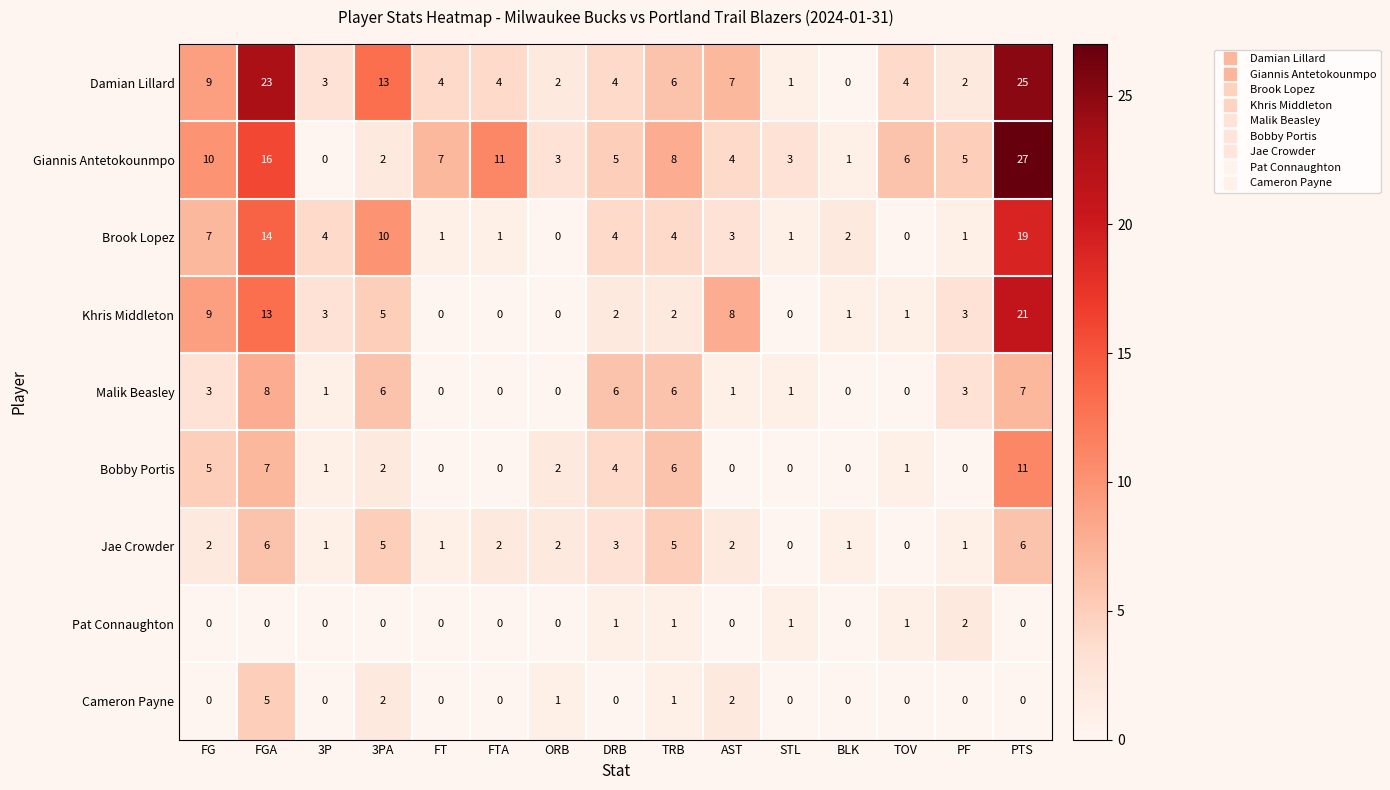

What is the spread (max minus min) of values at TRB?

7